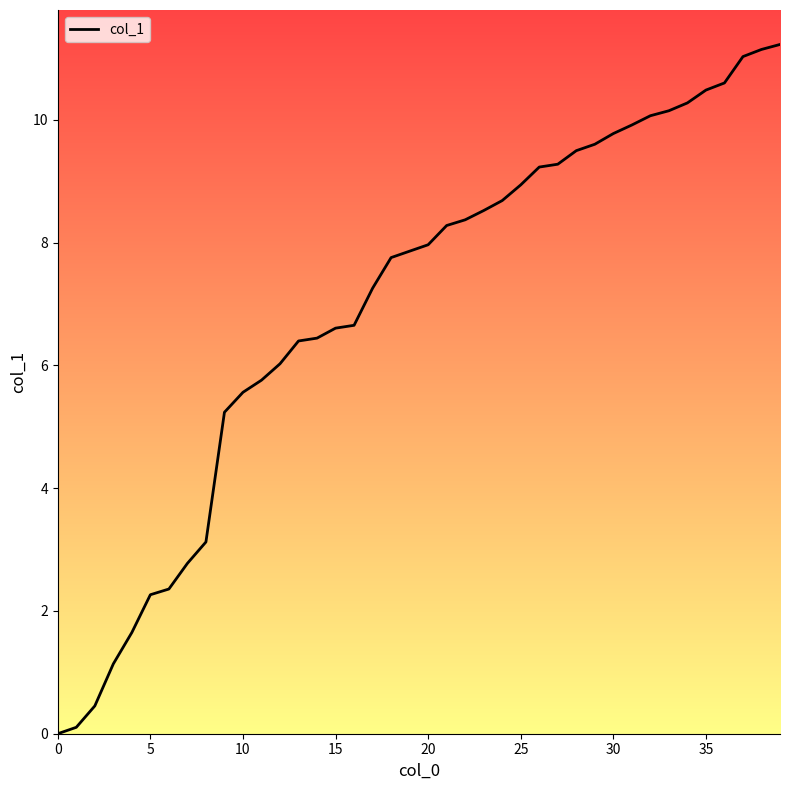

What is the greatest value displayed?

11.2